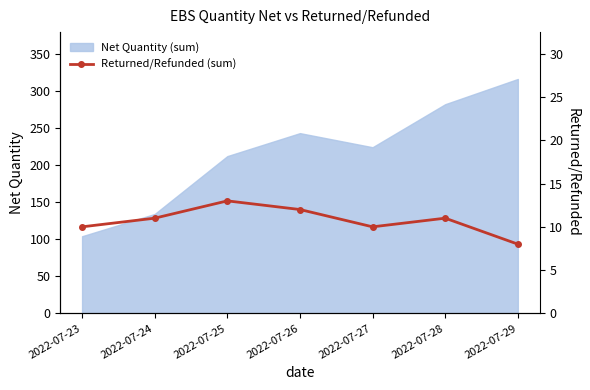

Rank the categories by Net Quantity (sum) value from lowest to highest.

2022-07-23, 2022-07-24, 2022-07-25, 2022-07-27, 2022-07-26, 2022-07-28, 2022-07-29